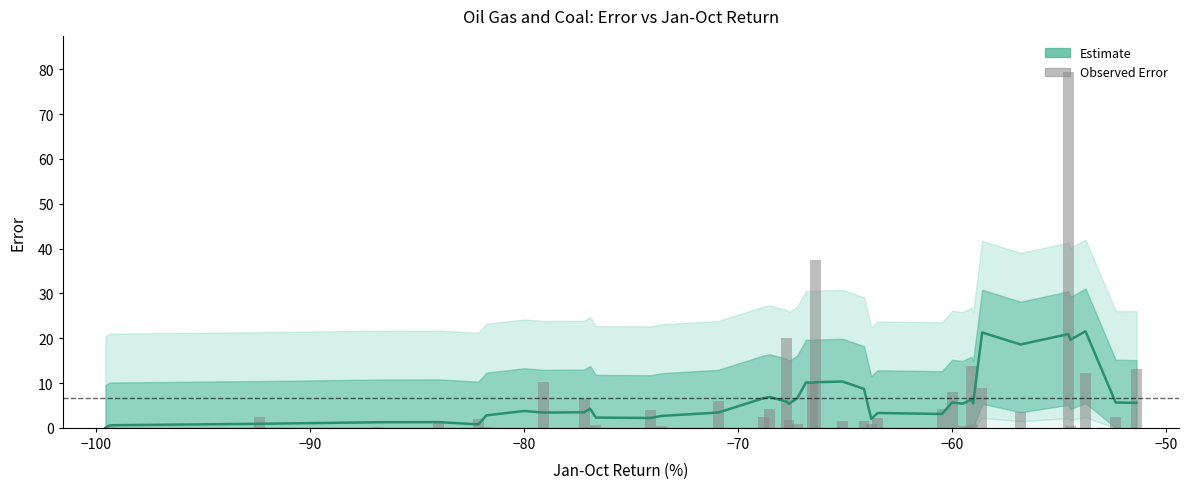

What is the value of the Estimate bar at the 30th from the left?

5.7